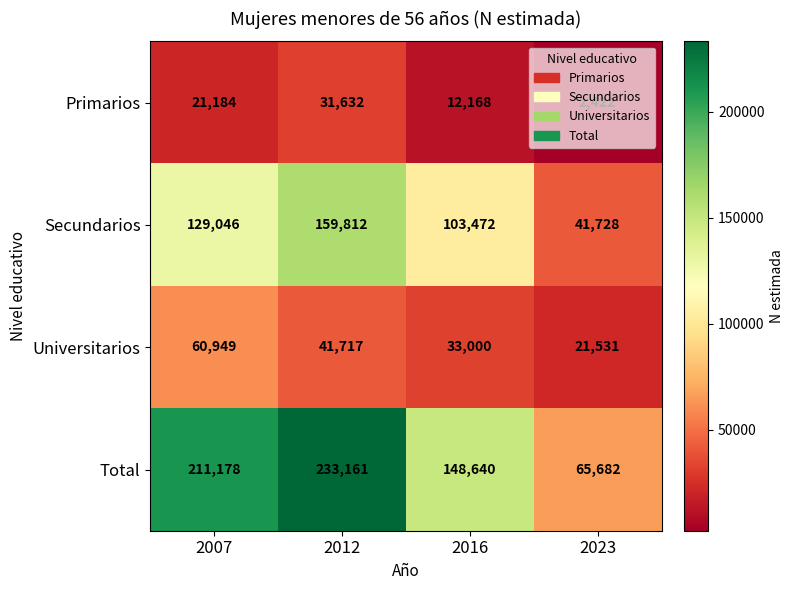

What is the sum of all Primarios values?

67406